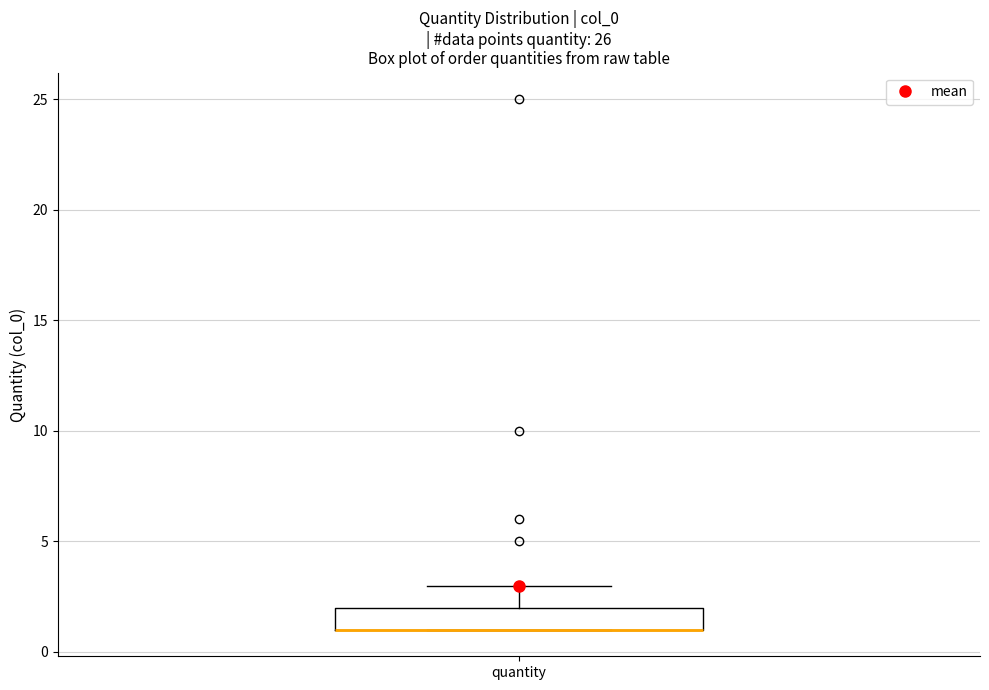

Where is the lower edge of the box for quantity on the y-axis? The values are not printed on the chart, so give them approximately, as read against the axis.

1